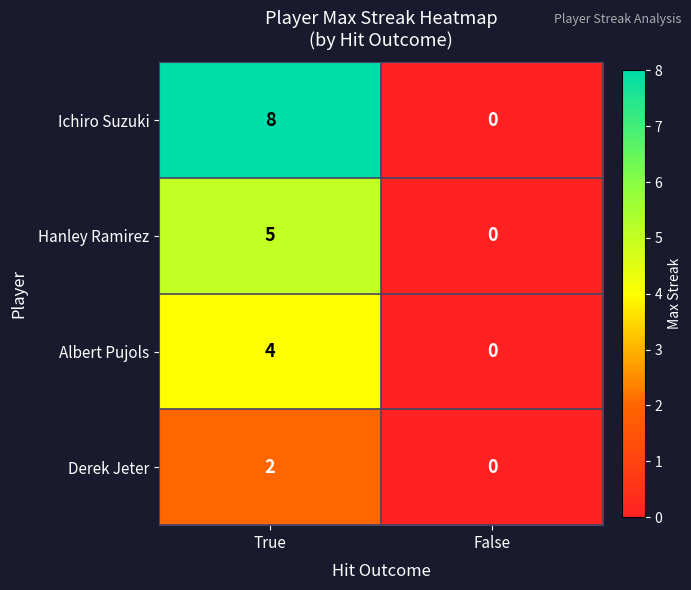

Rank the series at True from highest to lowest value.

Ichiro Suzuki, Hanley Ramirez, Albert Pujols, Derek Jeter